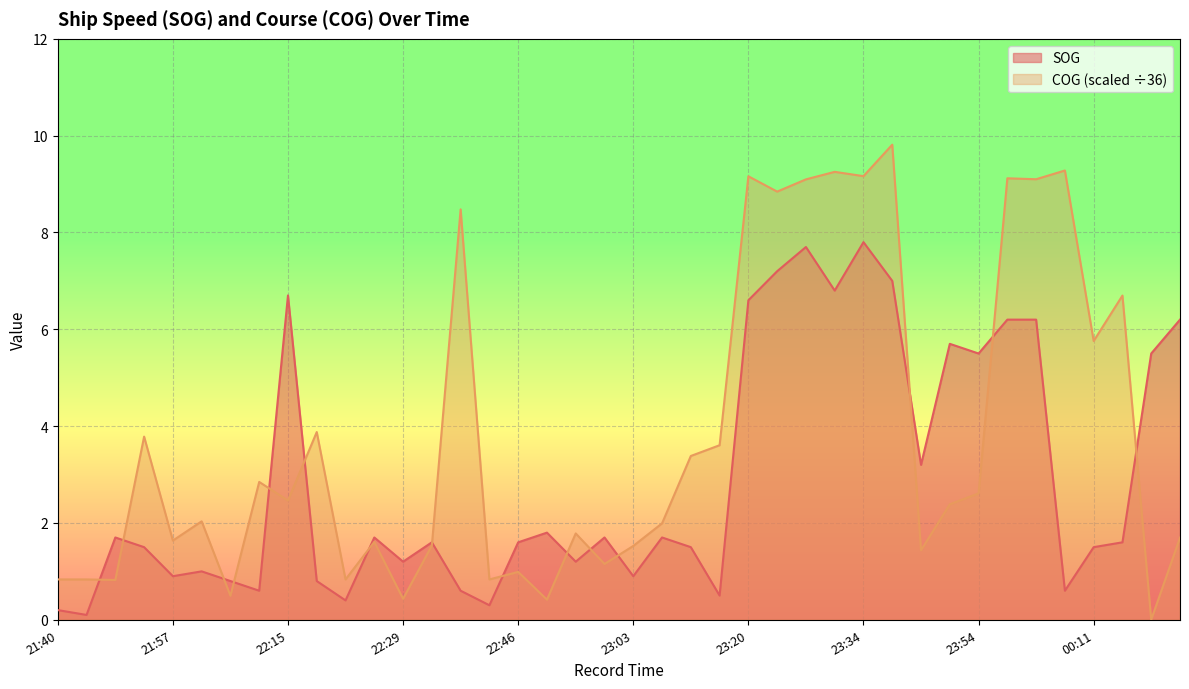

What is the difference between the SOG values at 22:43 and 23:26?

7.4